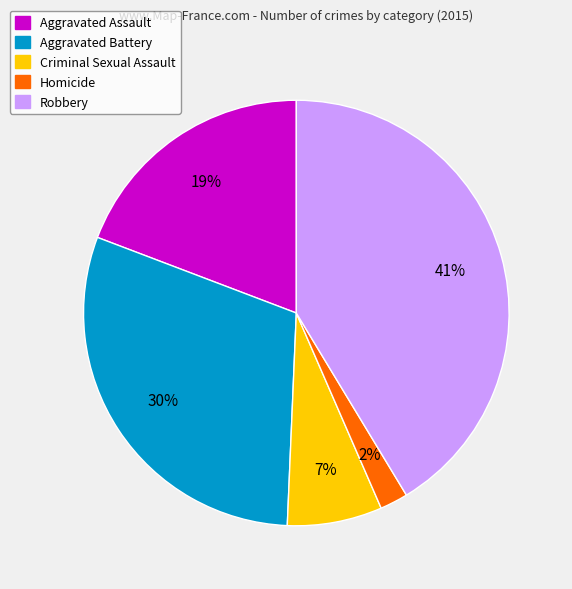

To the nearest percent, what portion does Criminal Sexual Assault represent?

7%